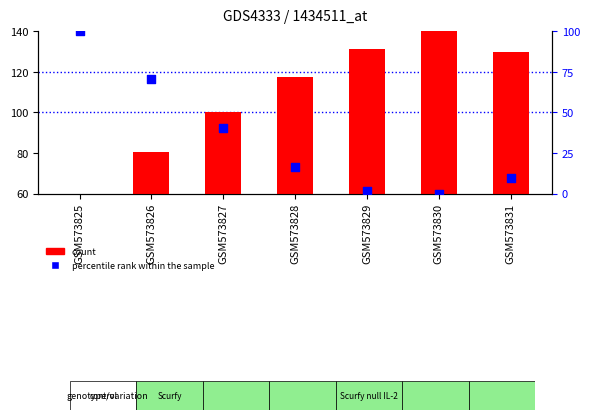

Which series reaches the minimum Y coordinate?

percentile rank within the sample